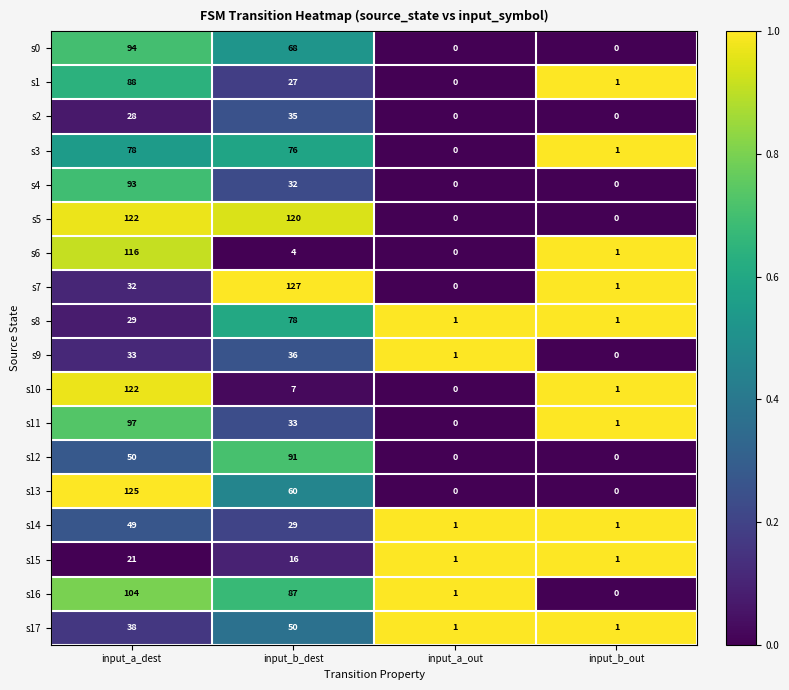

How many data points in s4 are less than 32?

2